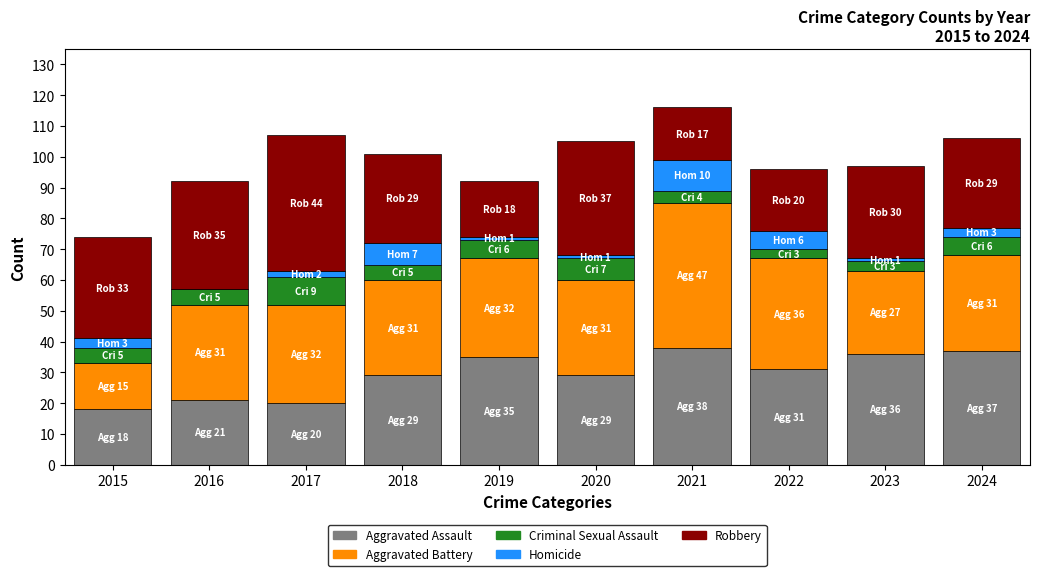

Is it true that Aggravated Assault equals 9 at 2022?

False